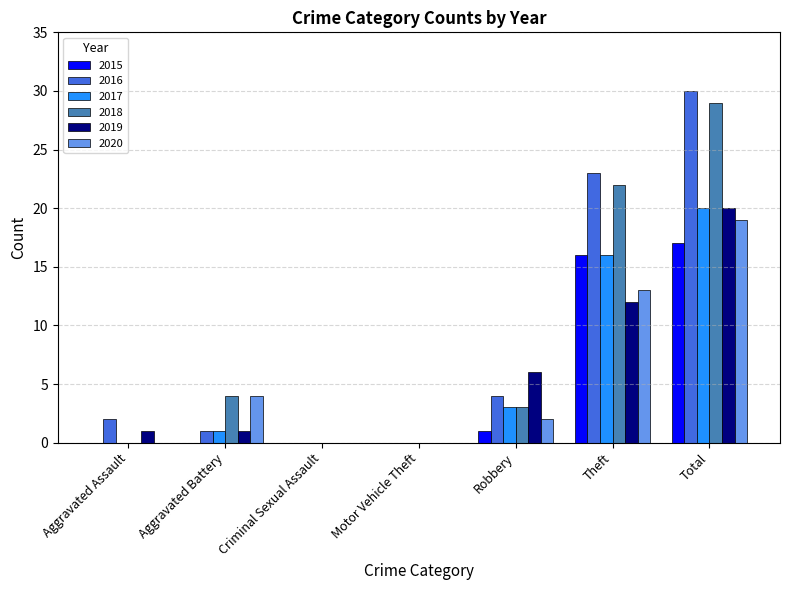

How many distinct data groups are displayed?

6